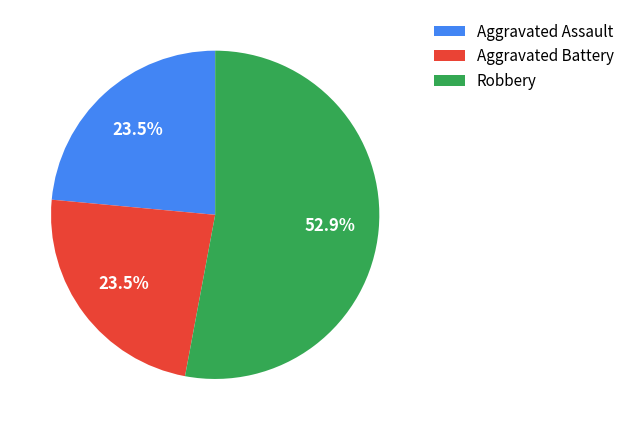

Does any single category account for the majority?

Yes